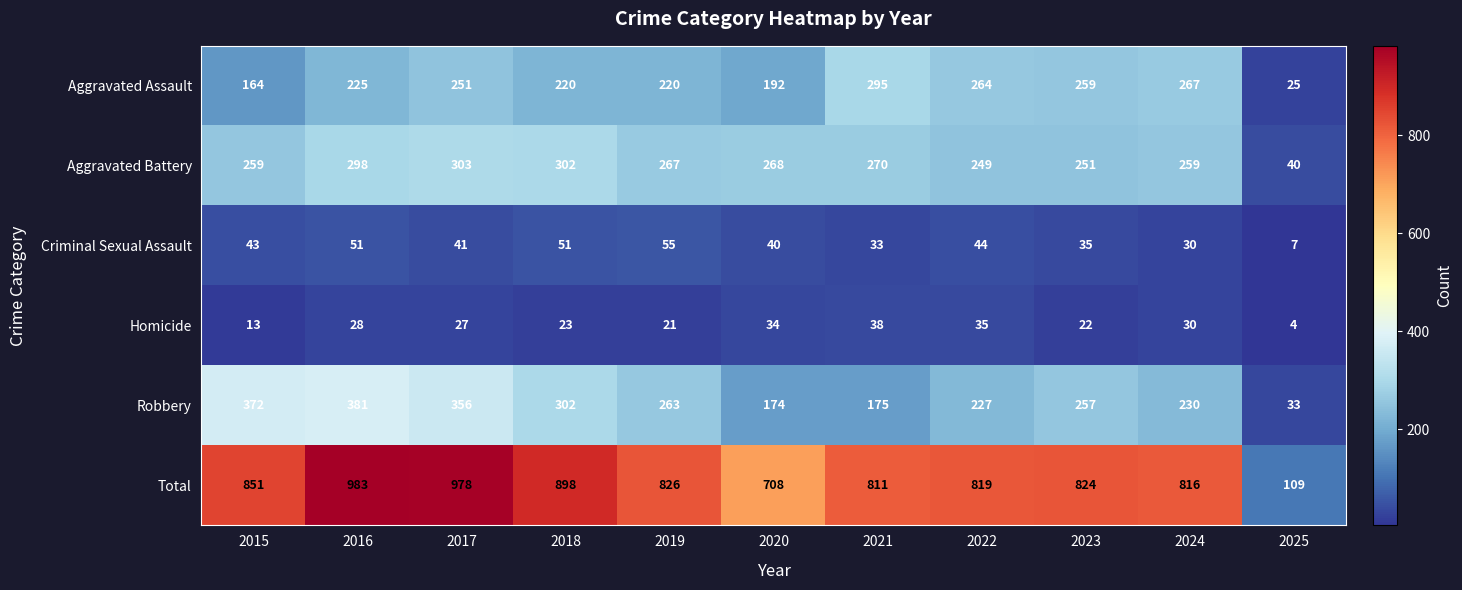

The Homicide series shows 46 at 2022. True or false?

False